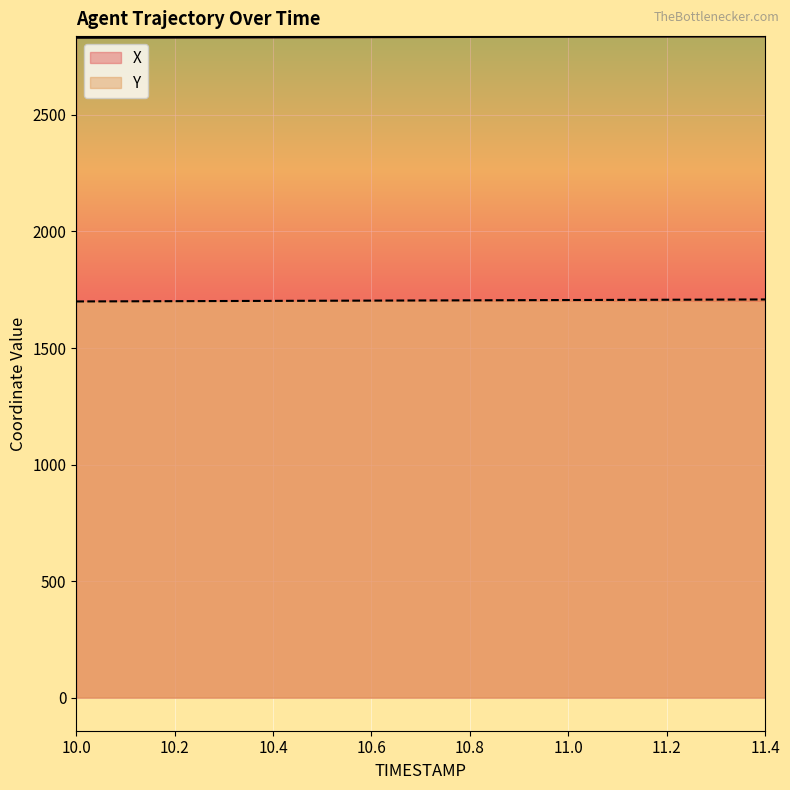

The value of X at 10.3 is 2832.4. True or false?

True